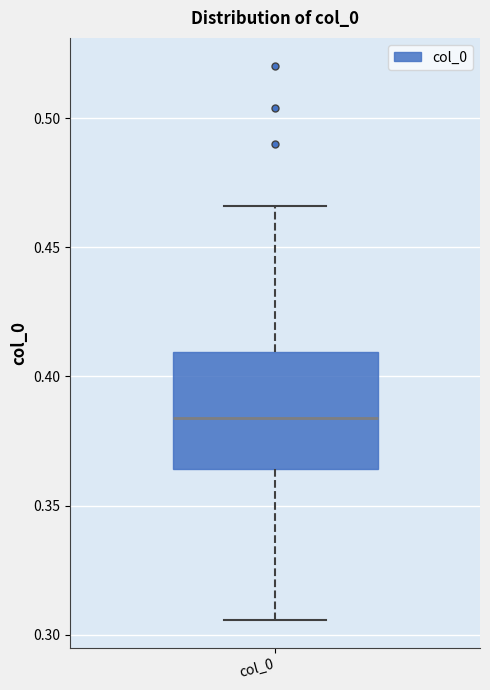

Read this box plot against the y-axis: the position of the median line, the range covered by the box, and the ends of both whiskers. The values are not printed on the chart, so give them approximately, as read against the axis.

median 0.385, box 0.365 to 0.410, whiskers 0.305 to 0.465